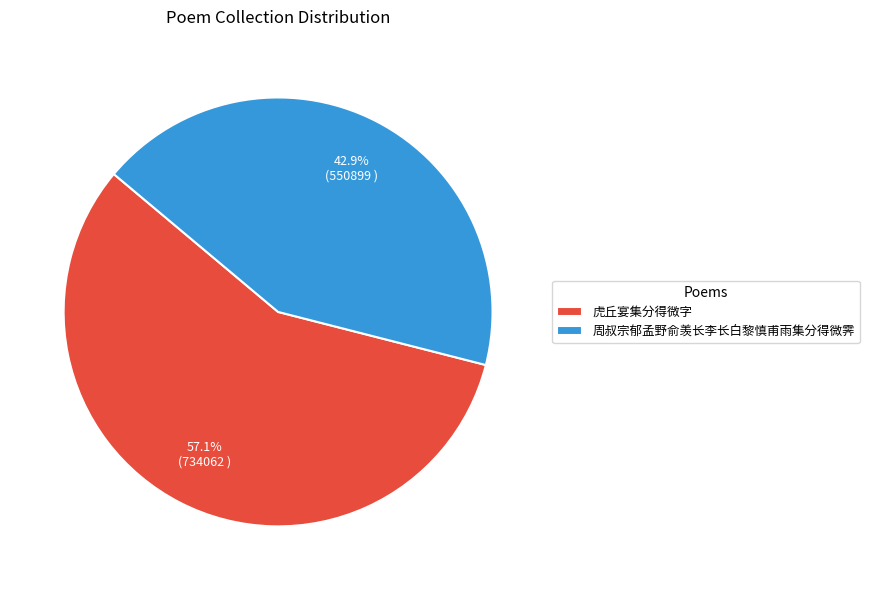

The 虎丘宴集分得微字 slice represents 57% of the pie. True or false?

True